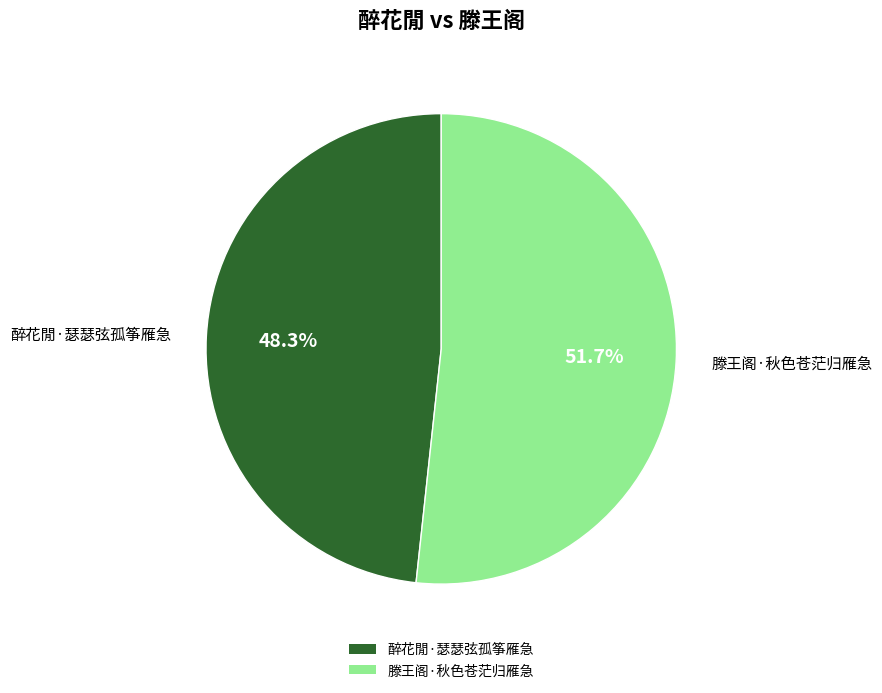

Rank the categories by value from highest to lowest.

滕王阁·秋色苍茫归雁急, 醉花閒·瑟瑟弦孤筝雁急